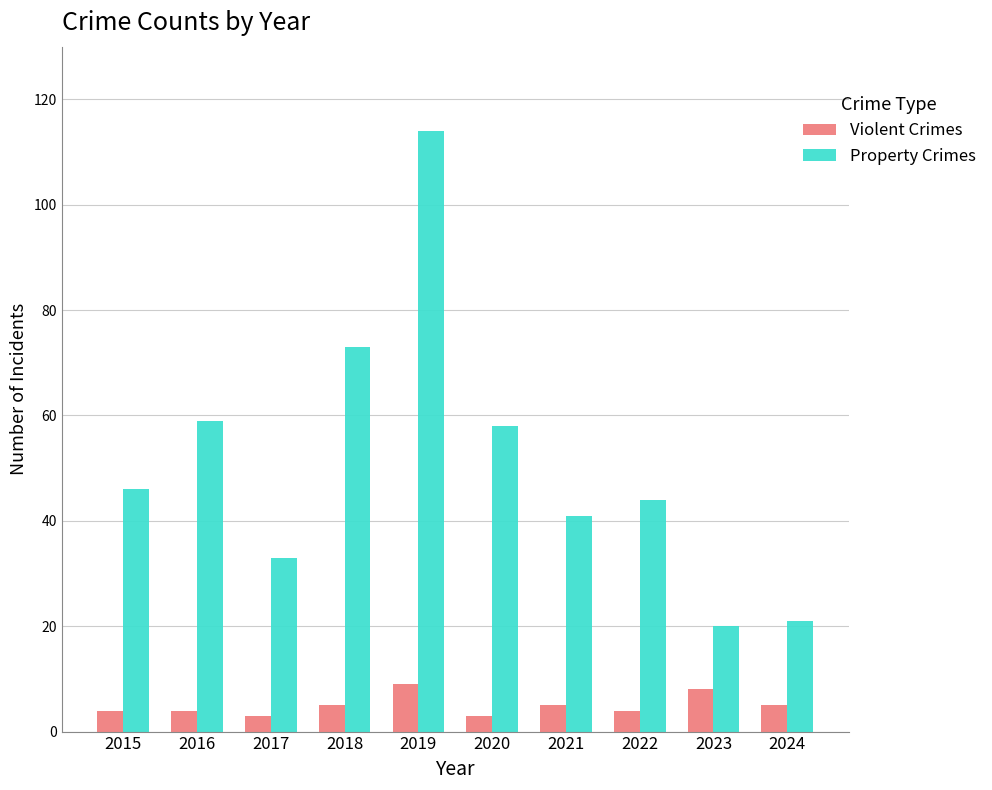

Which label corresponds to the largest value in the chart?

2019